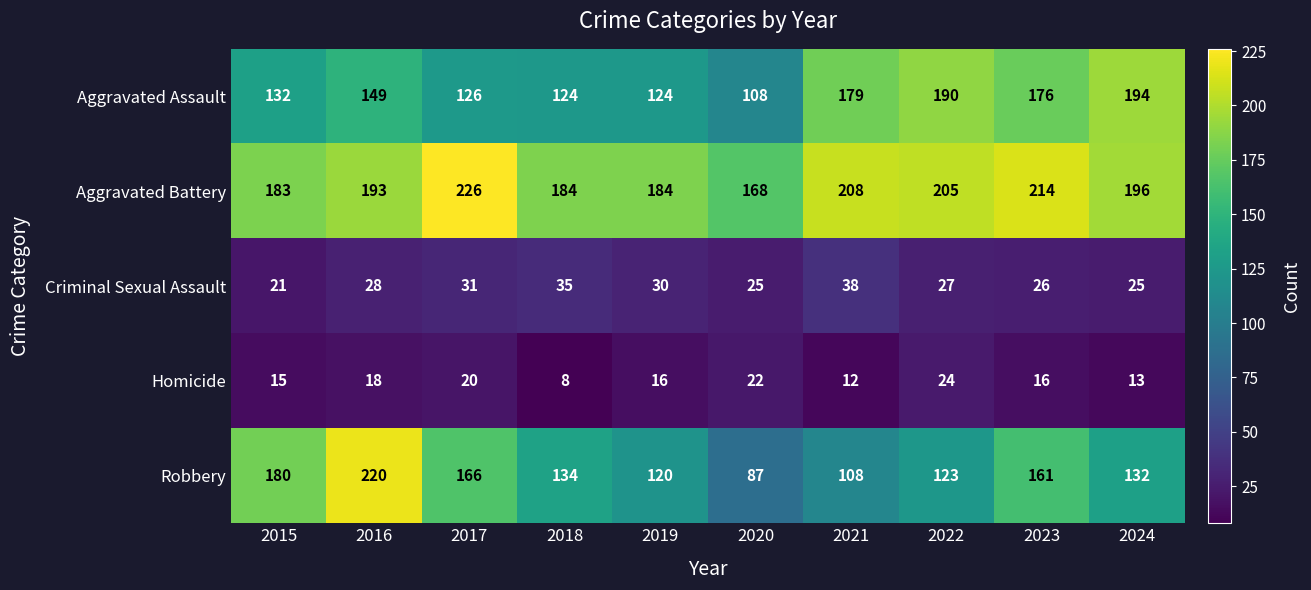

What is the spread (max minus min) of values at 2021?

196